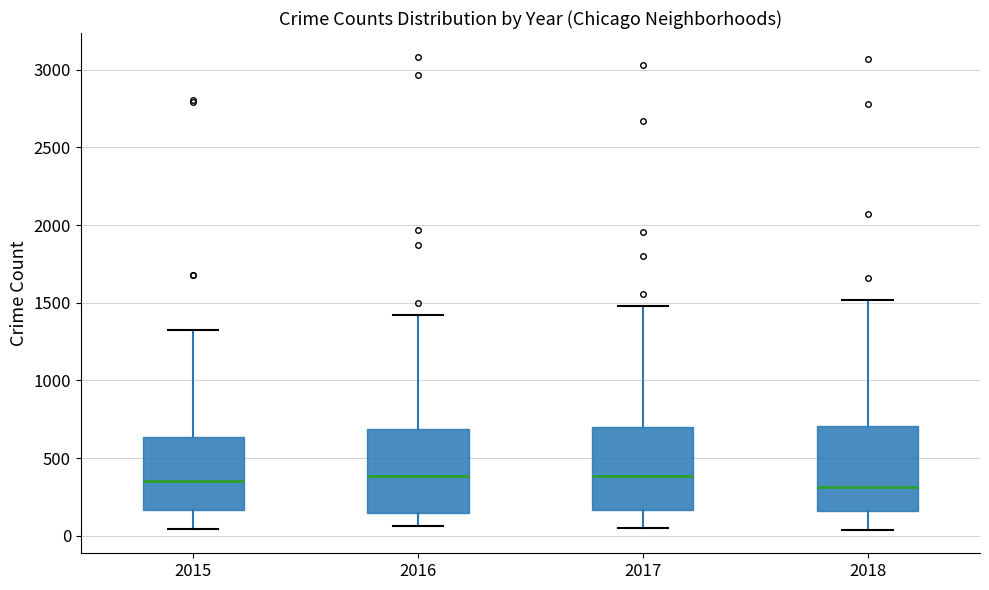

Reading left to right, read every box against the y-axis: the position of its median line, the range the box covers, and the ends of its whiskers. The values are not printed on the chart, so give them approximately, as read against the axis.

2015: median 350, box 150 to 650, whiskers 50 to 1350
2016: median 400, box 150 to 700, whiskers 50 to 1400
2017: median 400, box 150 to 700, whiskers 50 to 1500
2018: median 300, box 150 to 700, whiskers 50 to 1500